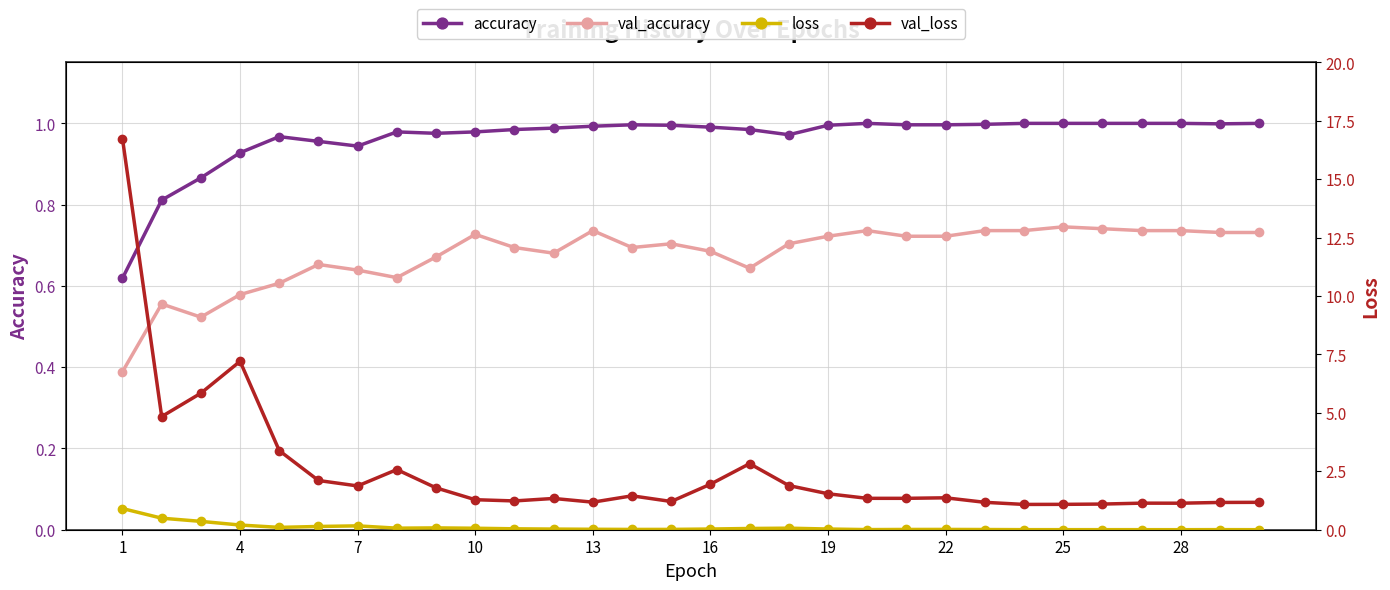

Does the chart have visible grid lines?

Yes